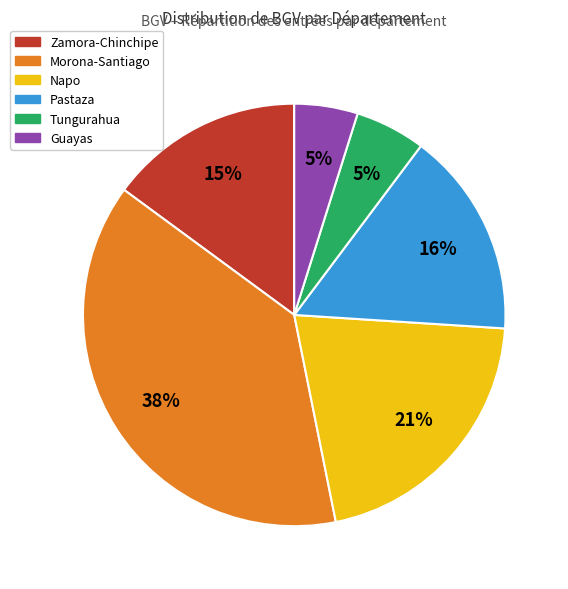

To the nearest percent, what is the difference between the largest and smallest slice percentages?

33%